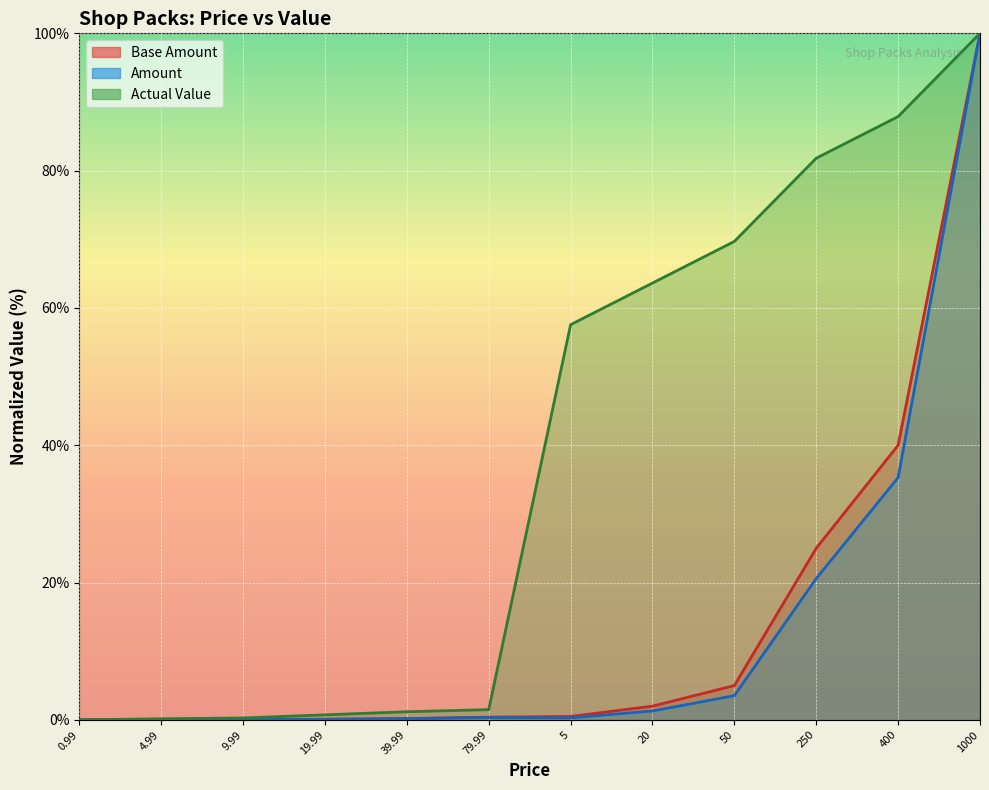

Is the value of Actual Value at 19.99 greater than the value of Amount at 250?

No